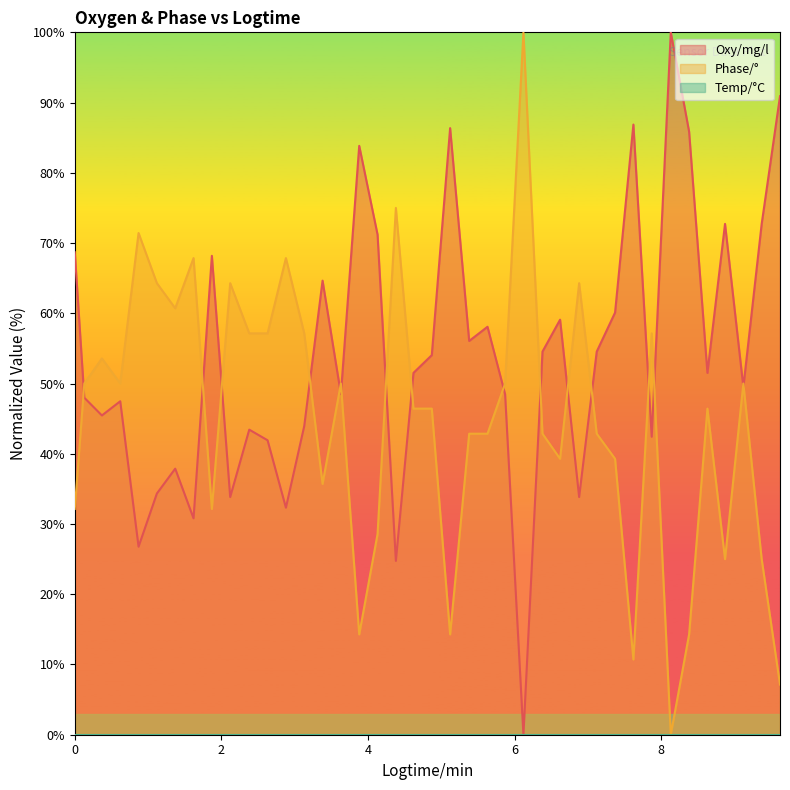

What is the difference between the highest and lowest values at 4.38?

50.3